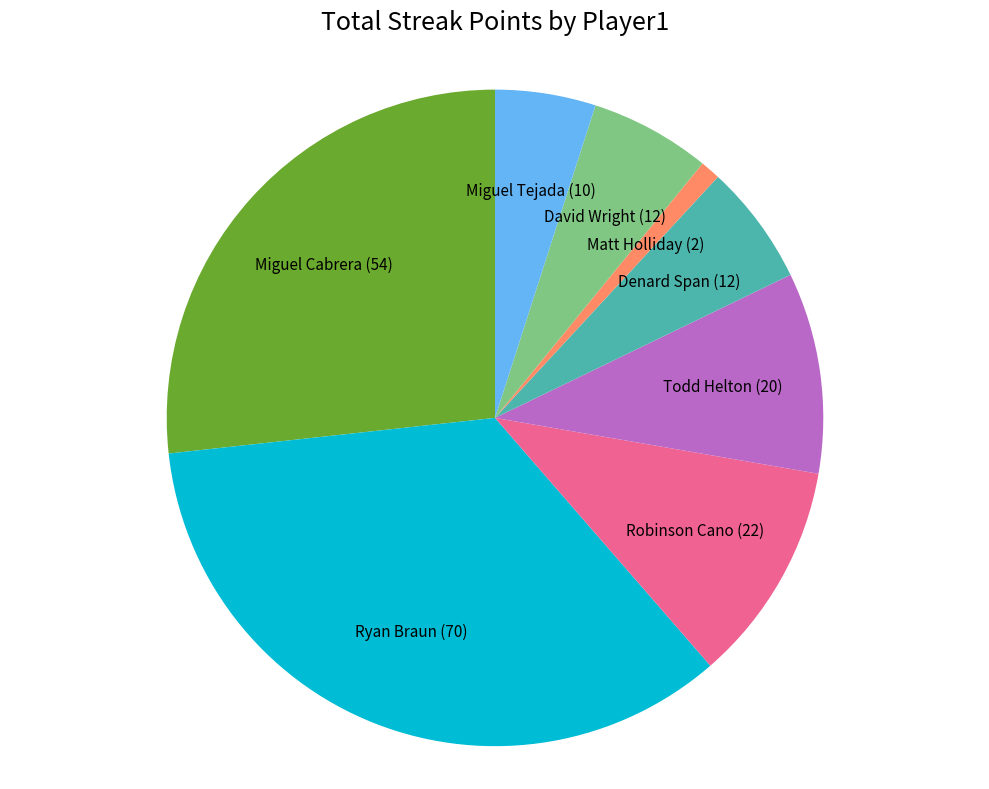

Does any single category account for the majority?

No